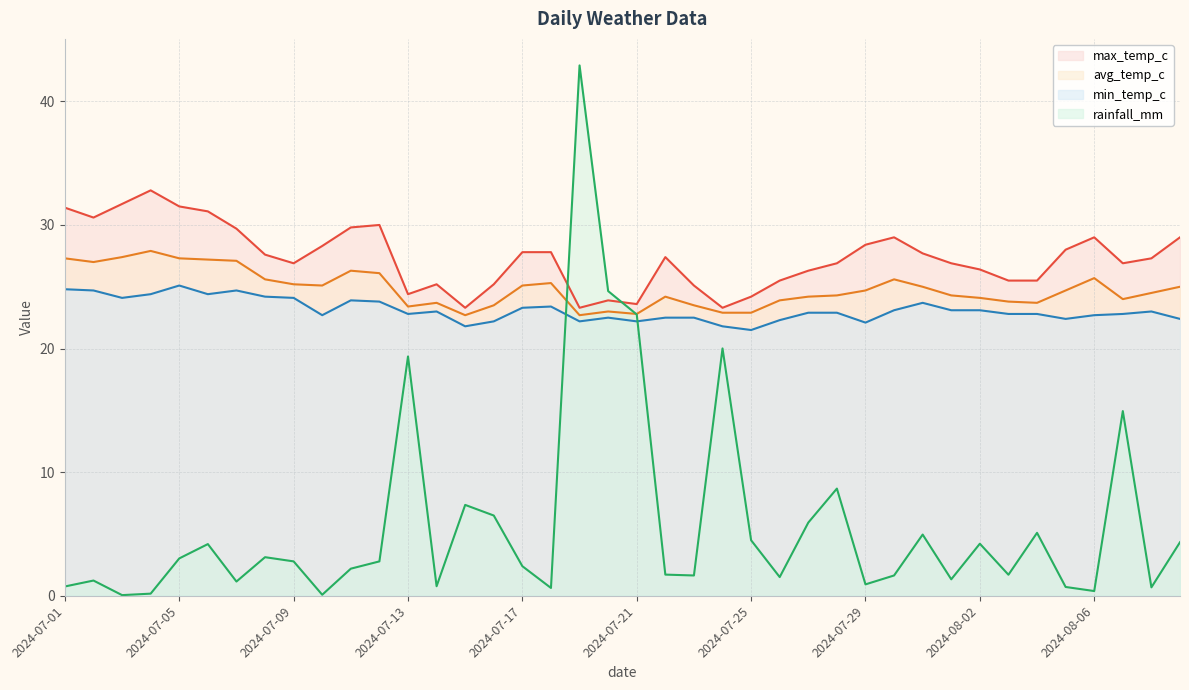

What is the highest value of the max_temp_c series?

32.8